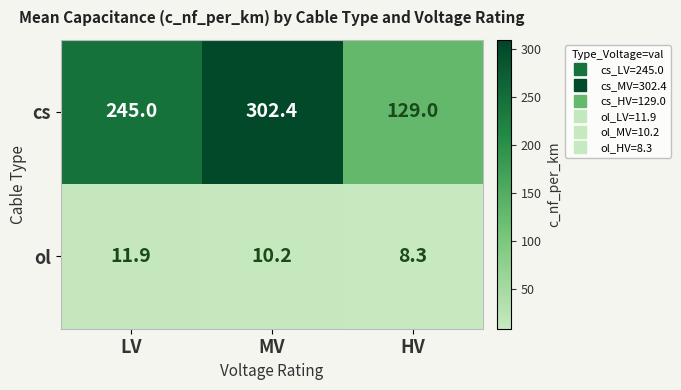

Between MV and HV, which series saw the biggest shift?

cs